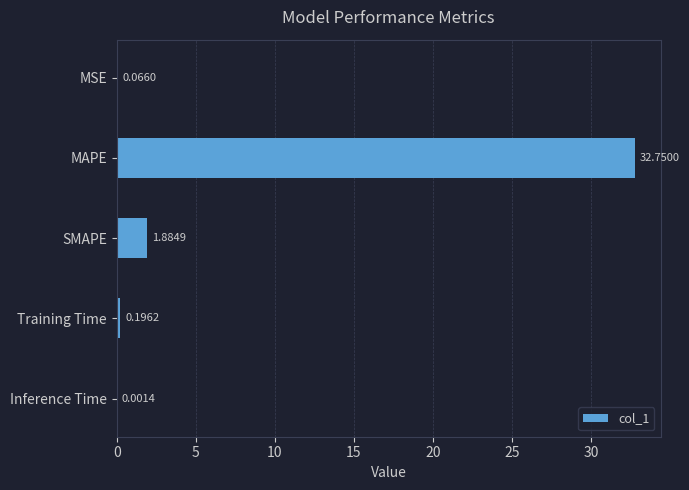

What is the sum of the values at Training Time and SMAPE?

2.1